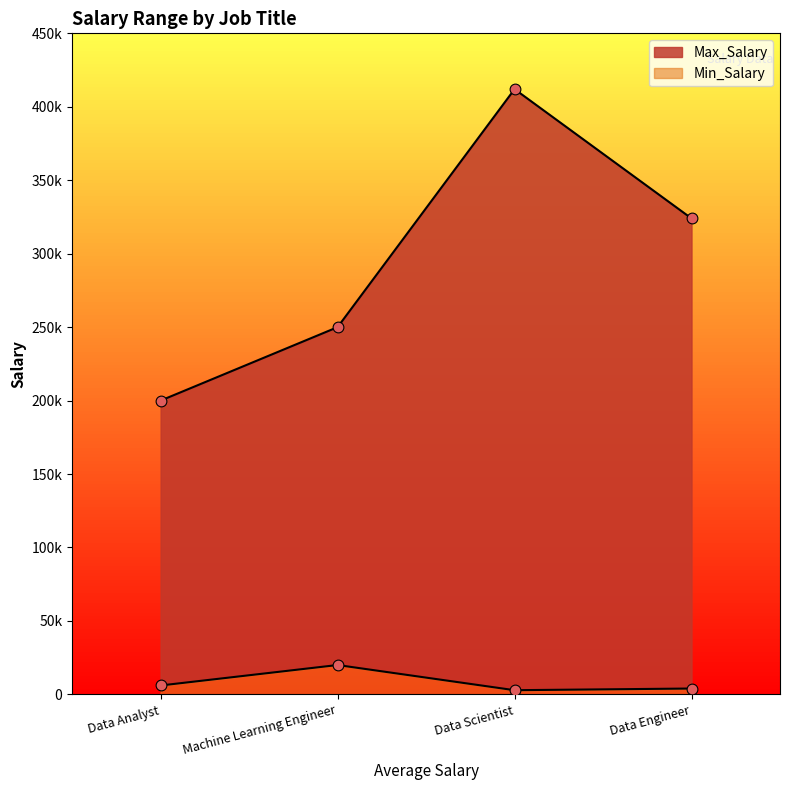

What are all the series names shown in the legend?

Max_Salary, Min_Salary